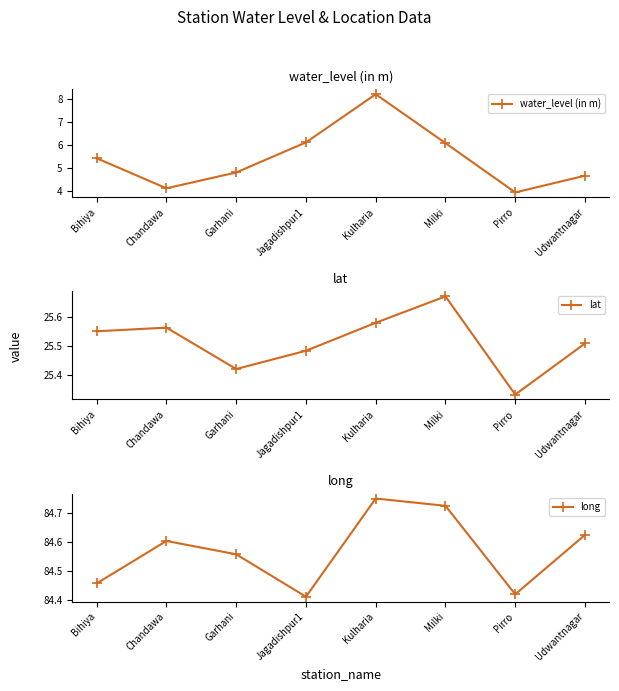

At how many categories does at least one series exceed 60?

8